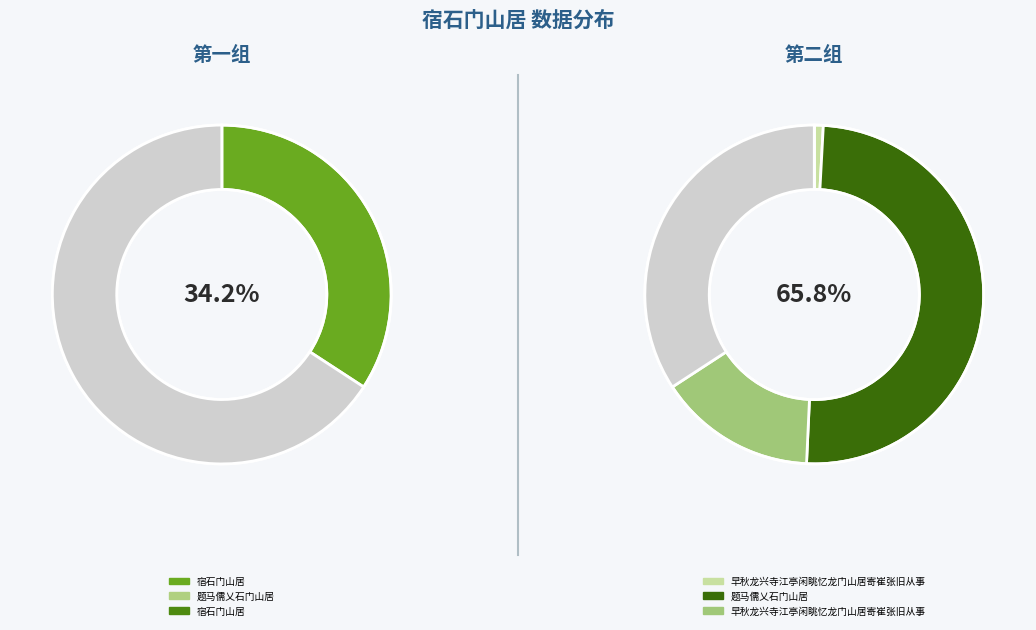

To the nearest percent, what is the average slice percentage?

17%